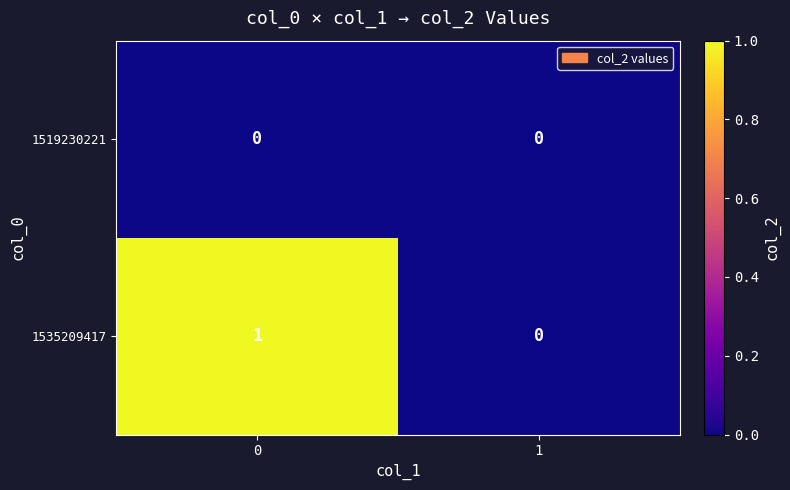

List the series in order of their peak value, highest first.

1535209417, 1519230221